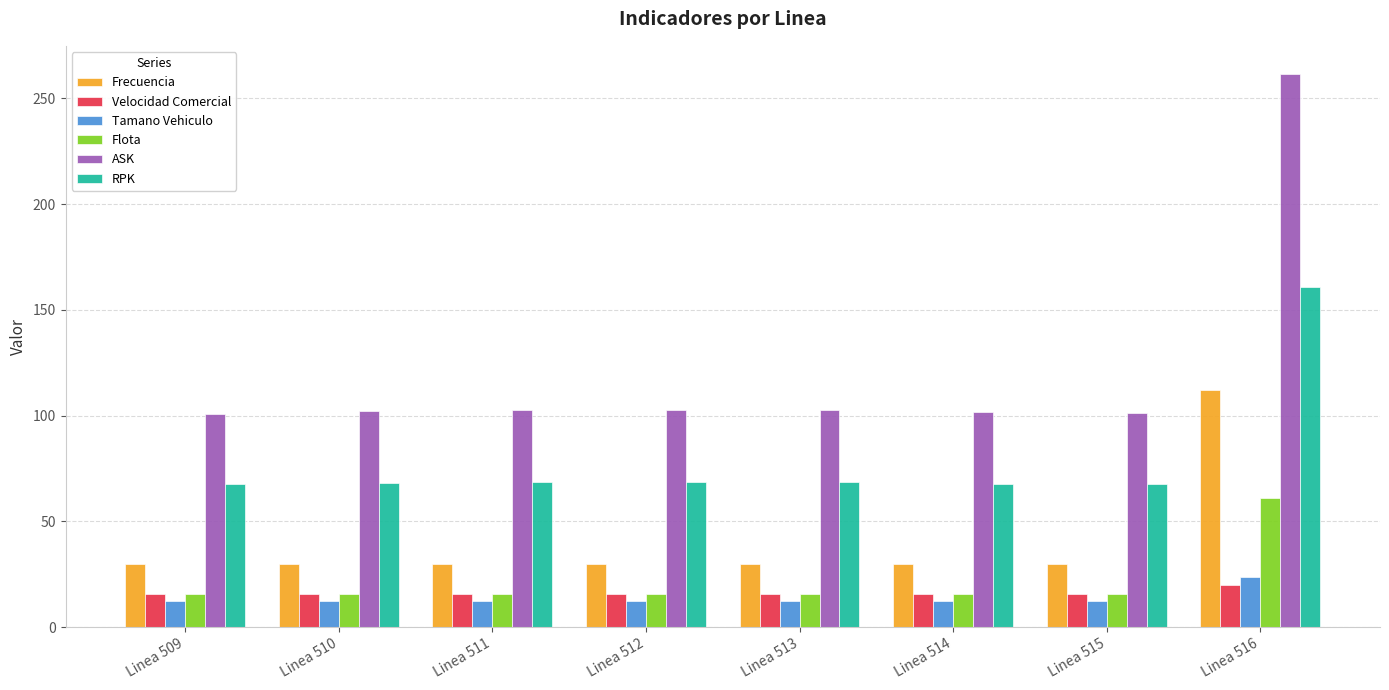

What value does the Flota series have at Linea 516?

61.2